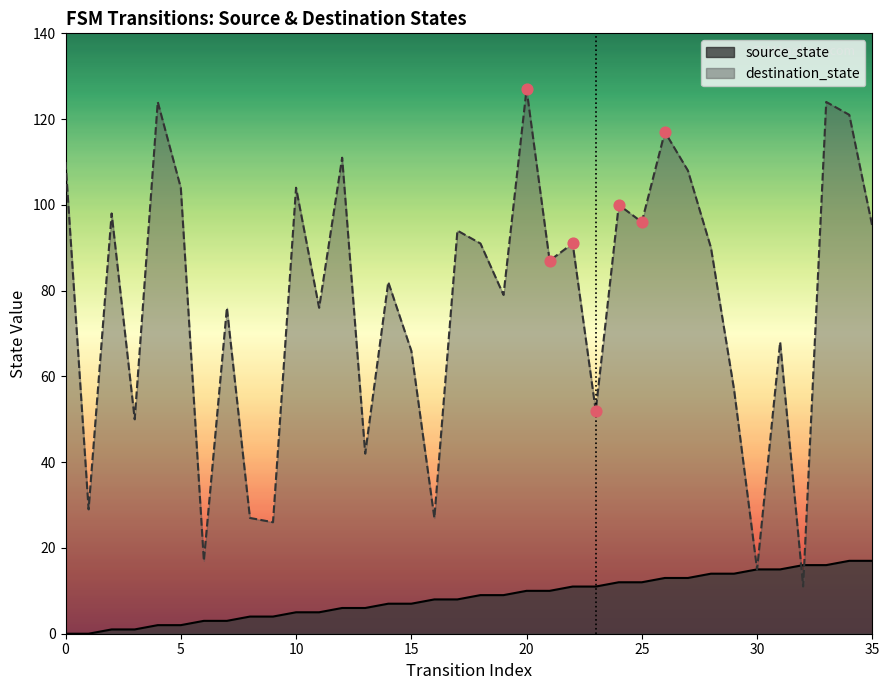

Which series contains the highest Y value?

destination_state